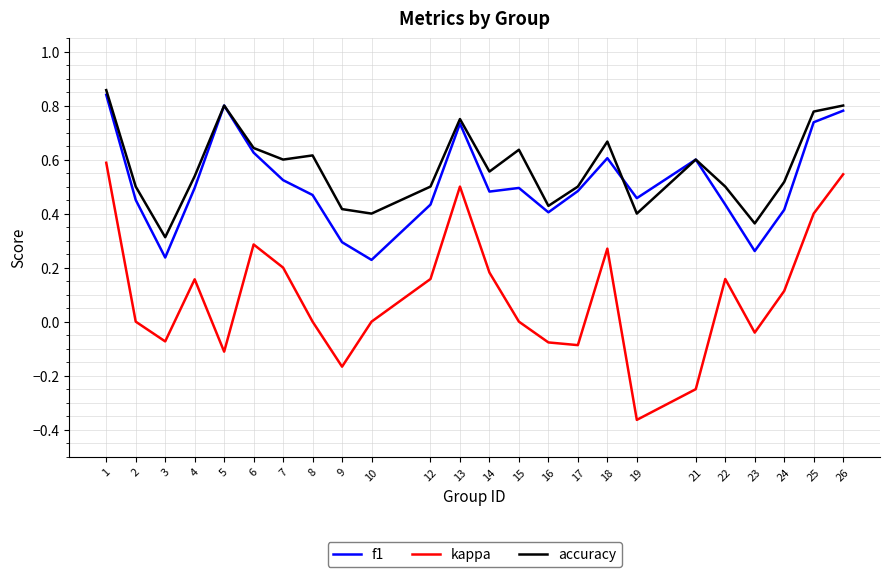

Is it true that accuracy equals 0.5 at 22?

True